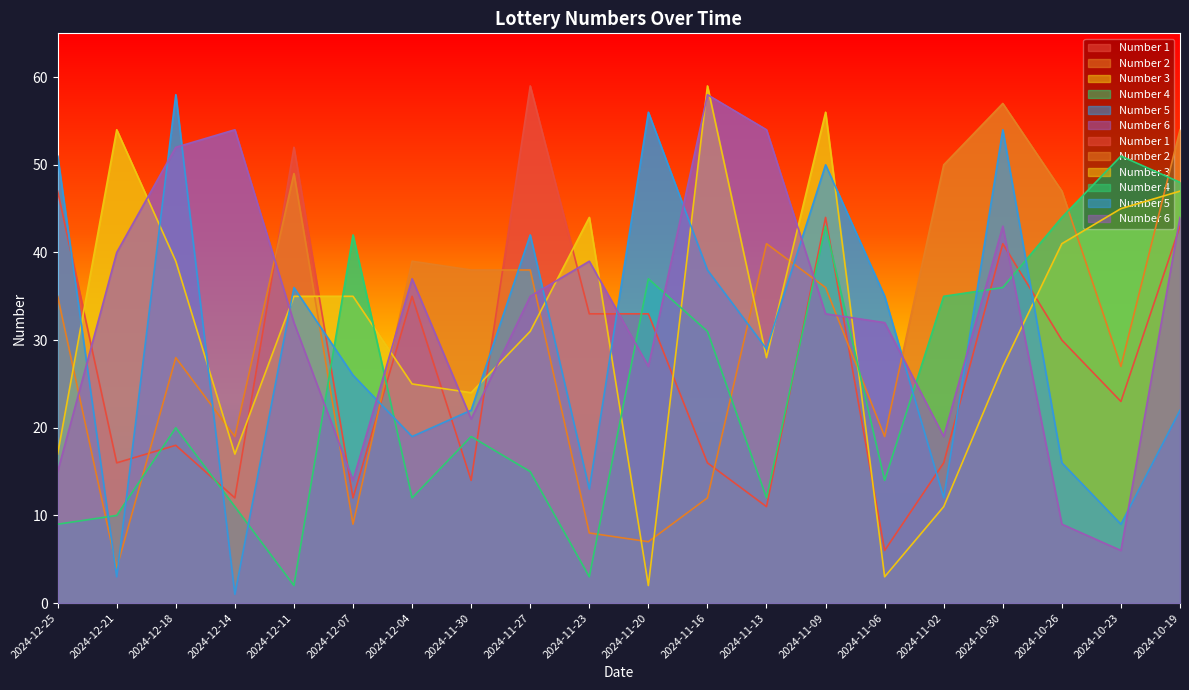

At which category is the sum across all series the highest?

2024-11-09